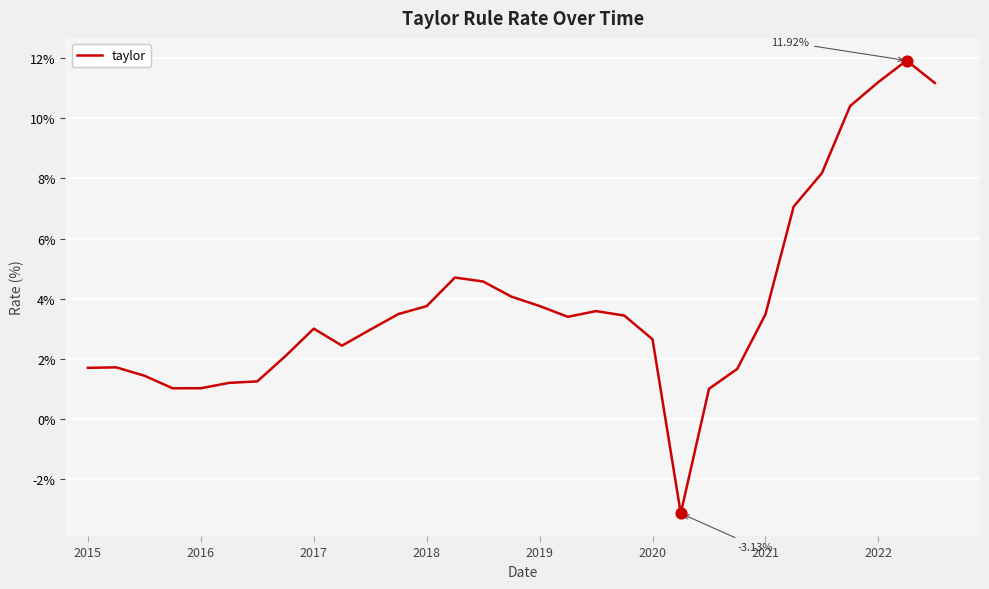

How many lines are shown in the chart?

1